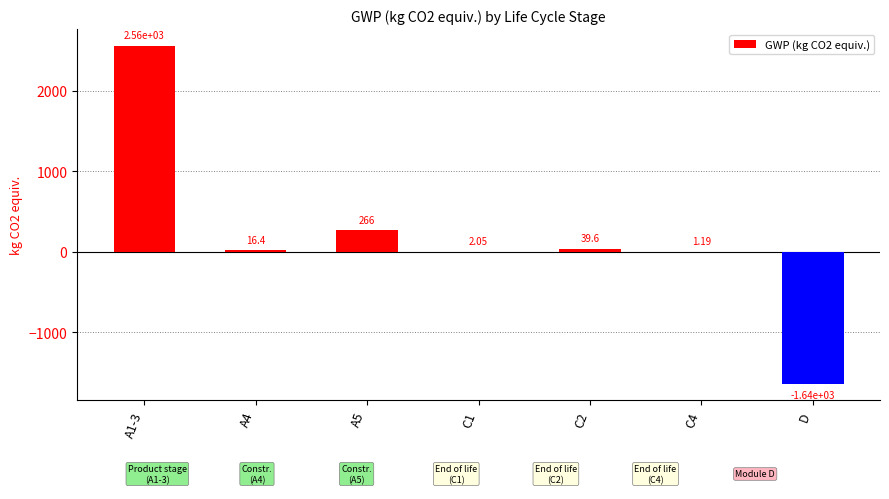

What is the ratio of the value at A5 to the value at A4?

16.2